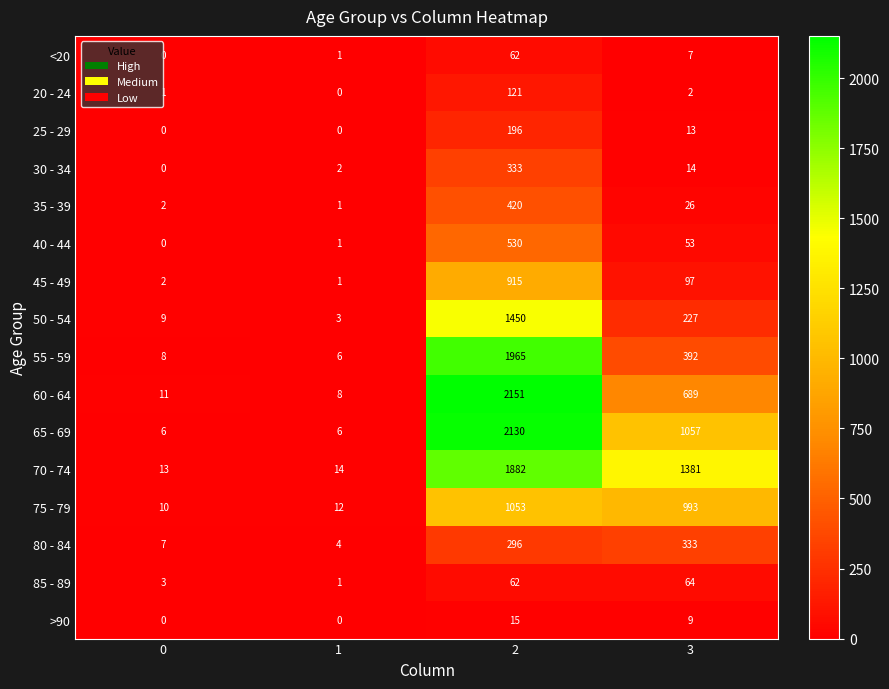

How many series are shown in this chart?

16